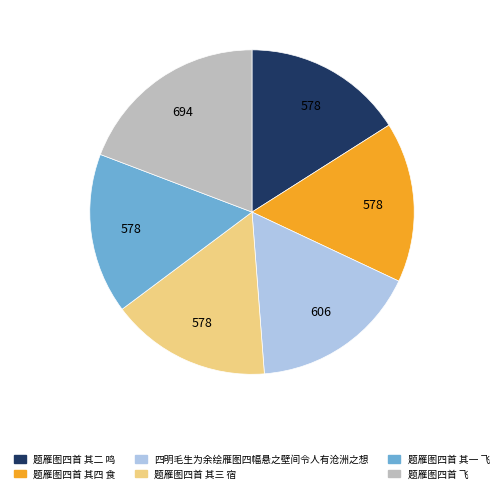

What is the ratio of the value at 四明毛生为余绘雁图四幅悬之壁间令人有沧洲之想 to the value at 题雁图四首 飞?

0.9